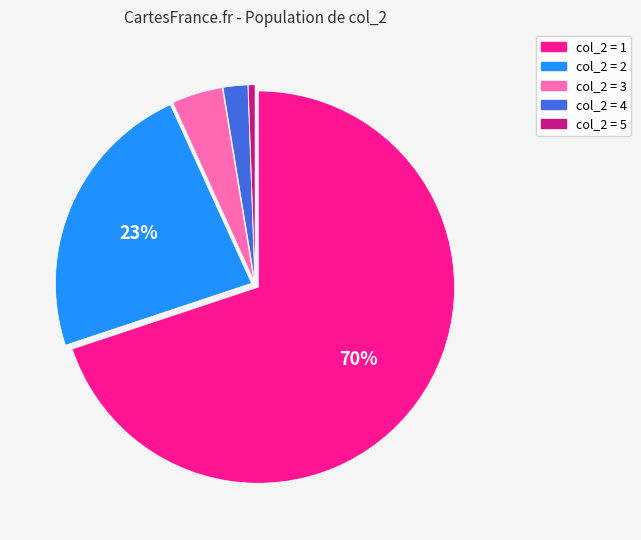

Does any single category account for the majority?

Yes